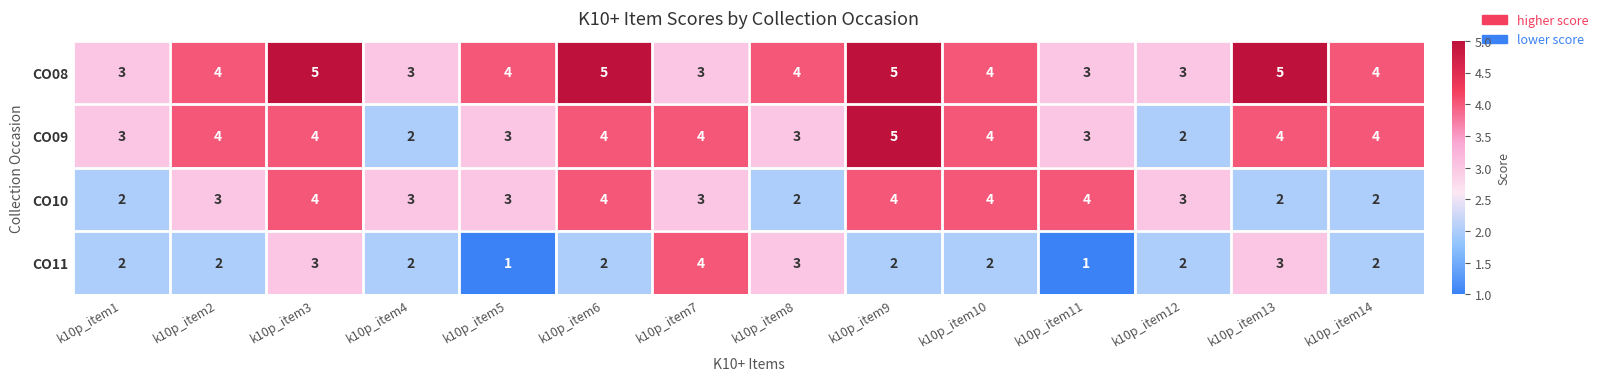

List the series in order of their overall mean, lowest first.

CO11, CO10, CO09, CO08